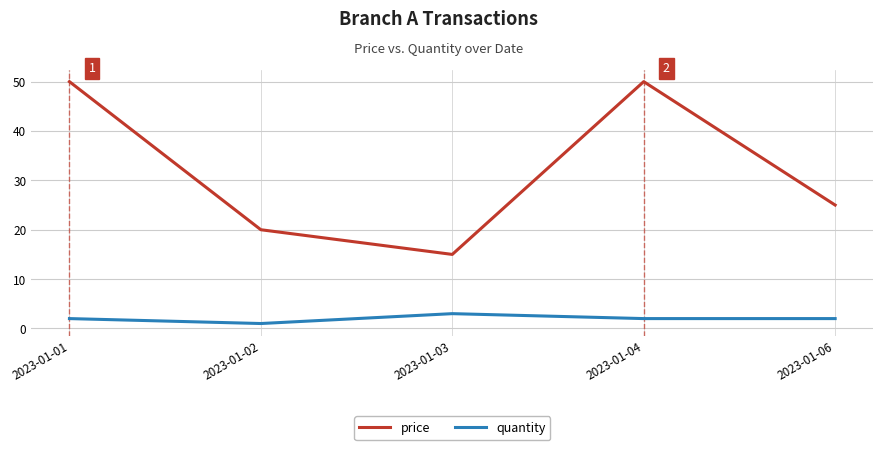

What is the approximate value of price at 2023-01-01, to the nearest 10?

50